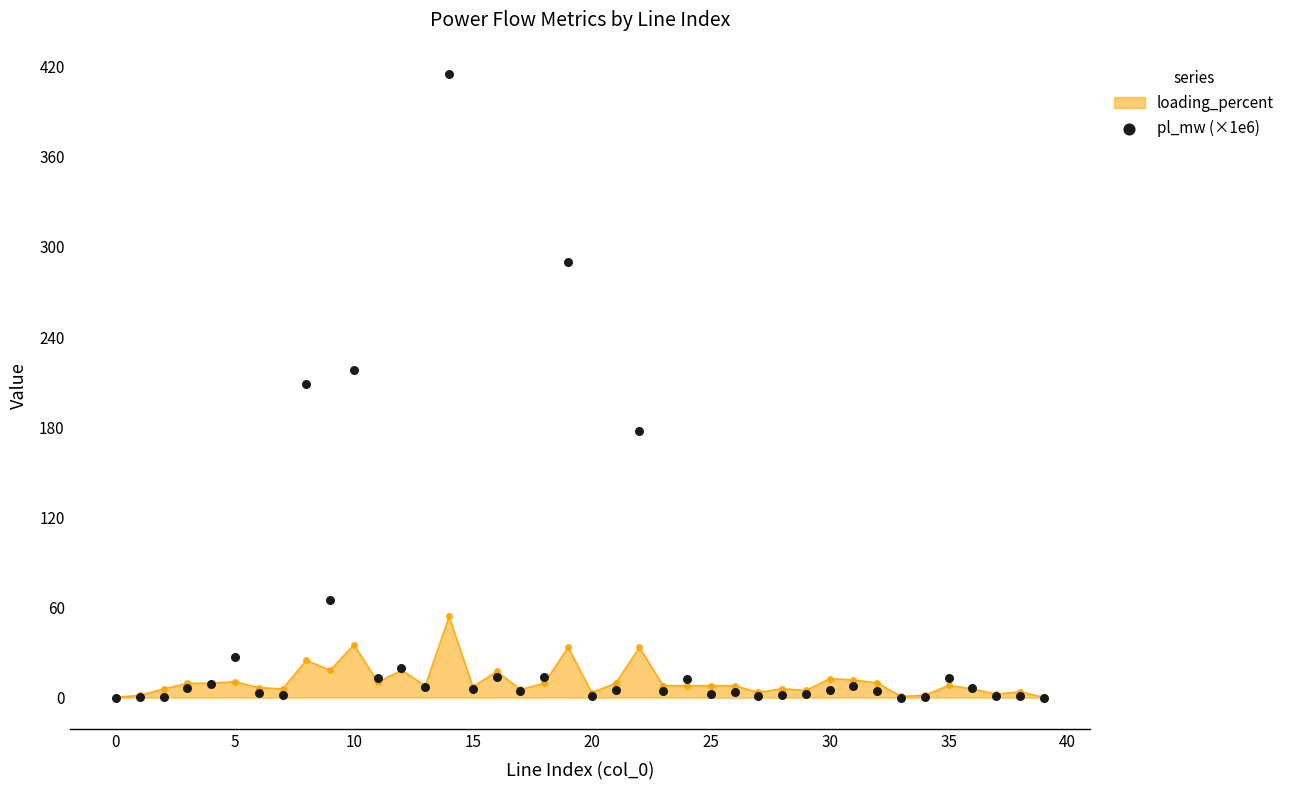

The loading_percent series shows 8.3 at 35. True or false?

True